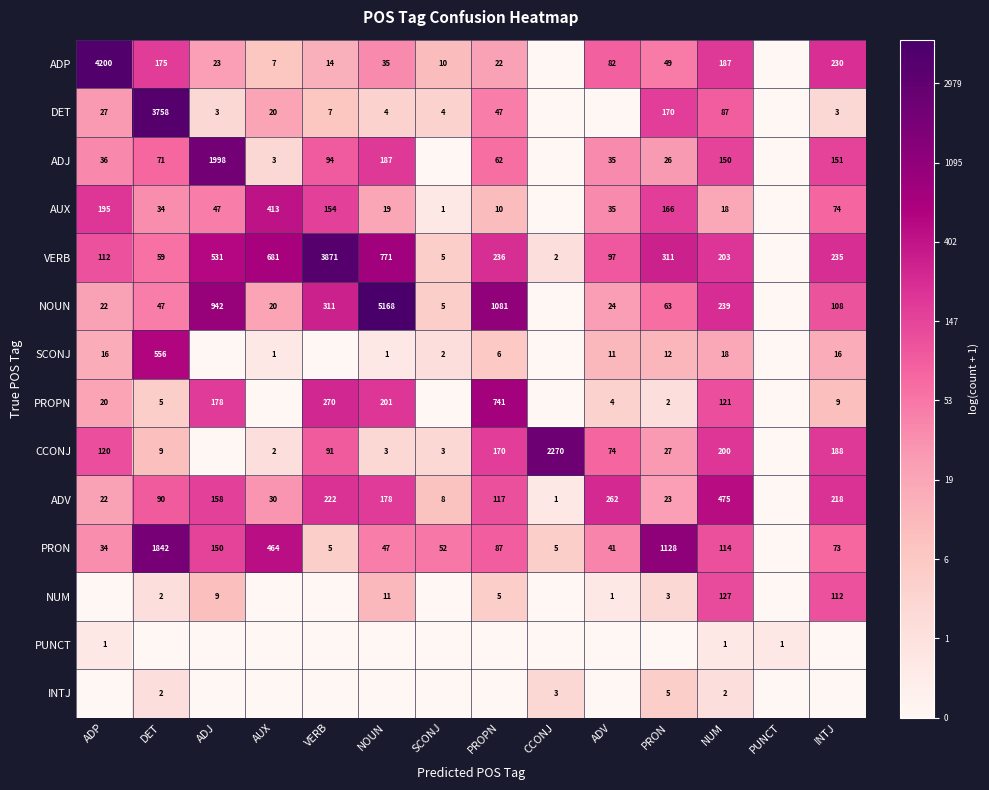

Is the value of AUX at VERB greater than the value of PROPN at DET?

Yes